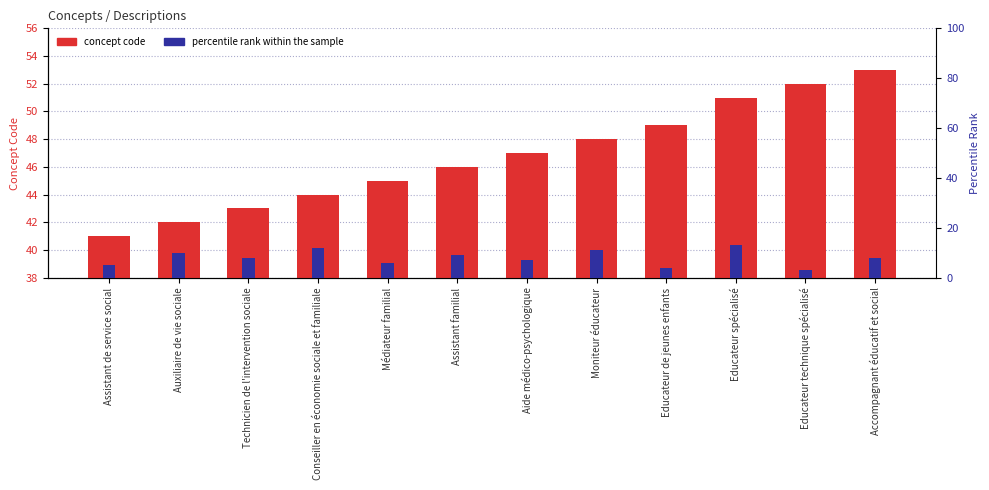

Rank the series at Accompagnant éducatif et social from lowest to highest value.

percentile rank within the sample, concept code